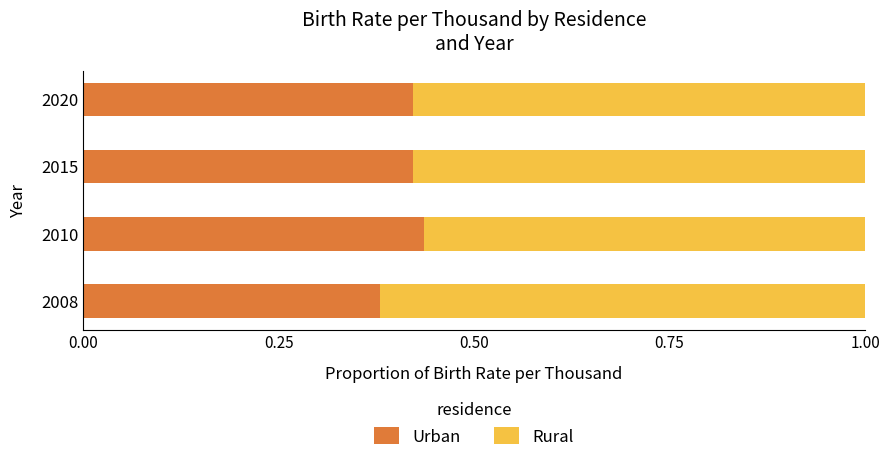

Which category has the lowest value in the Urban series?

2008